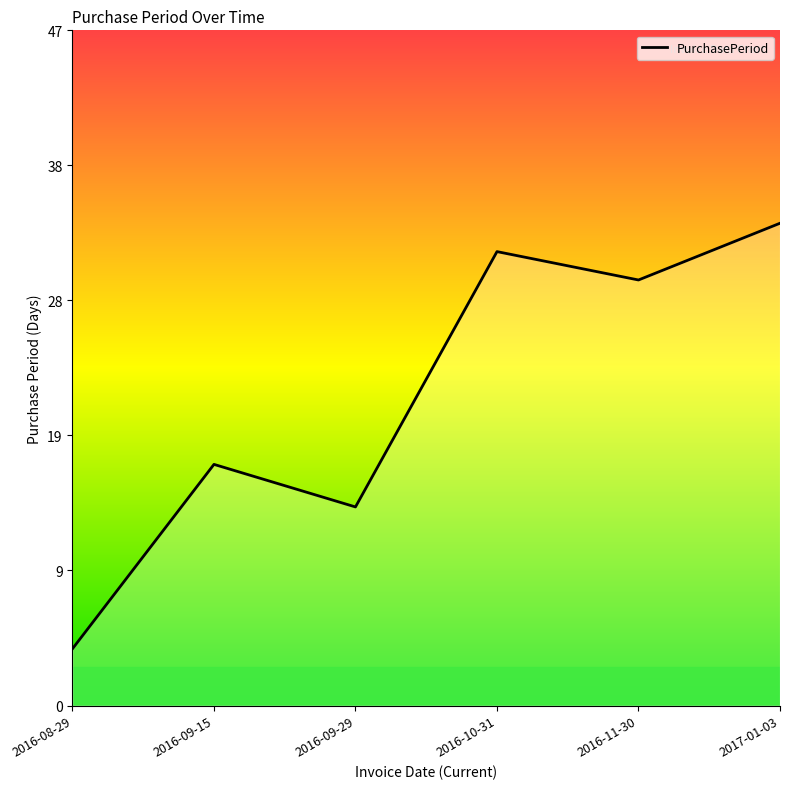

Does the chart have visible grid lines?

No